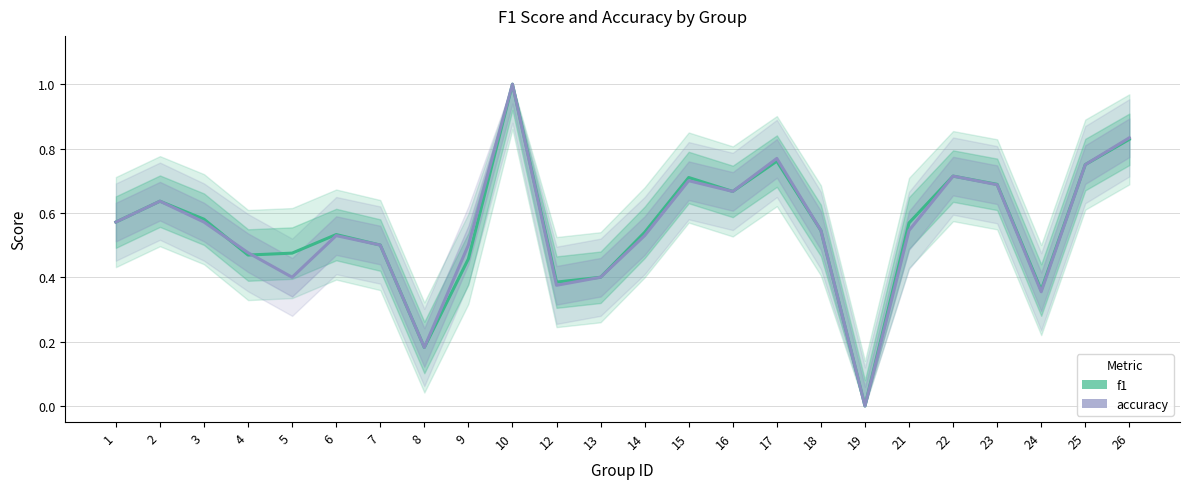

At which category is the sum across all series the highest?

10